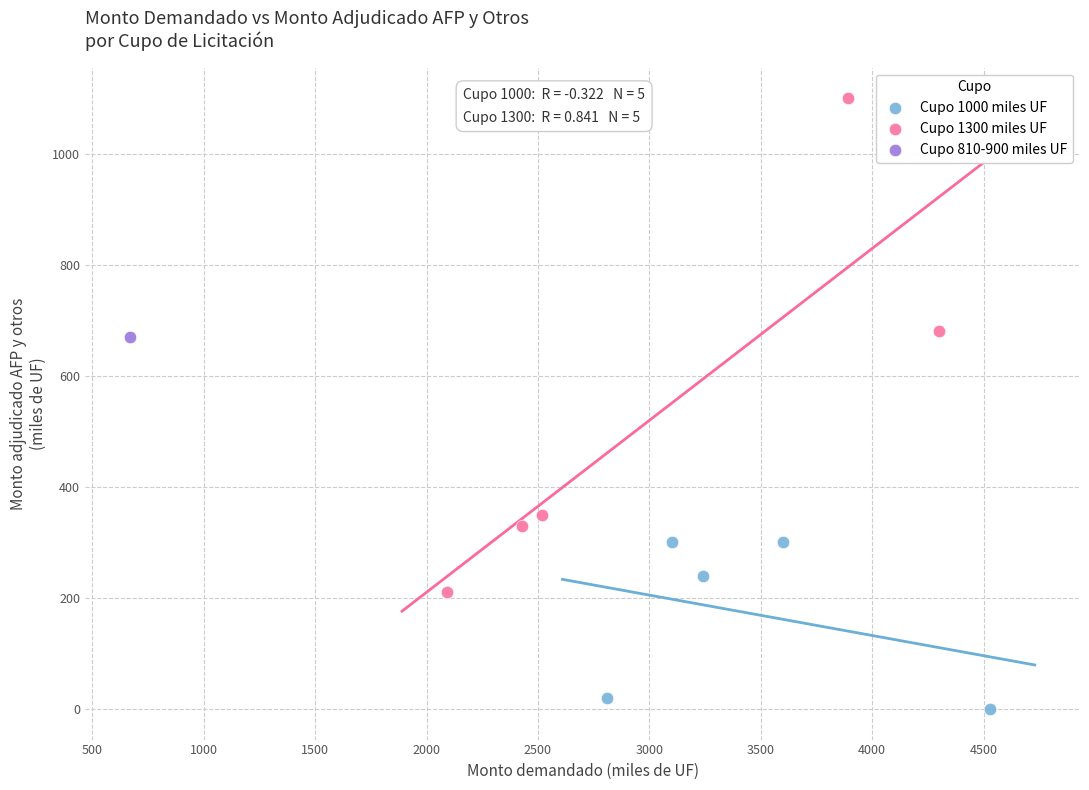

What are all the series names shown in the legend?

Cupo 1000 miles UF, Cupo 1300 miles UF, Cupo 810-900 miles UF